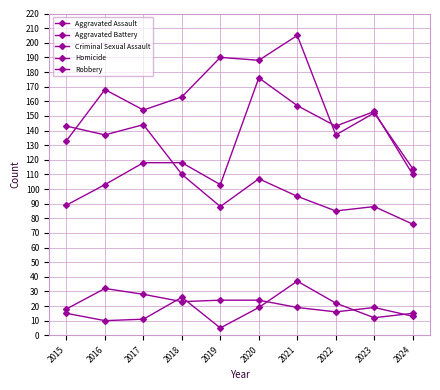

What is the difference between the highest and lowest values at 2017?

143